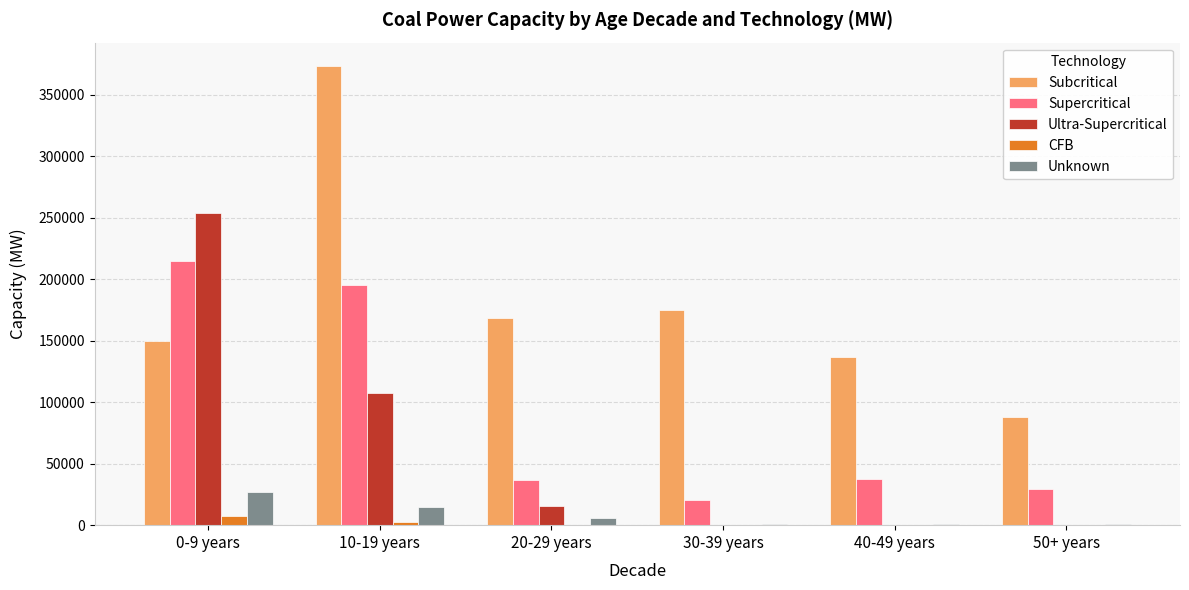

Count the number of categories in the chart.

6